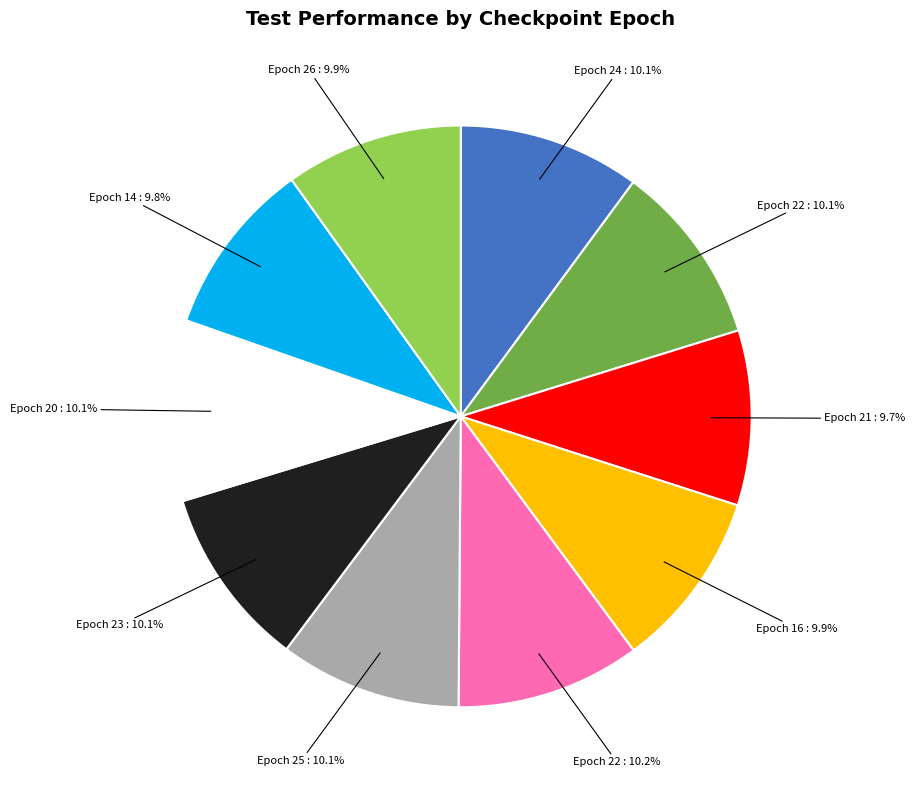

Does any single category account for the majority?

No